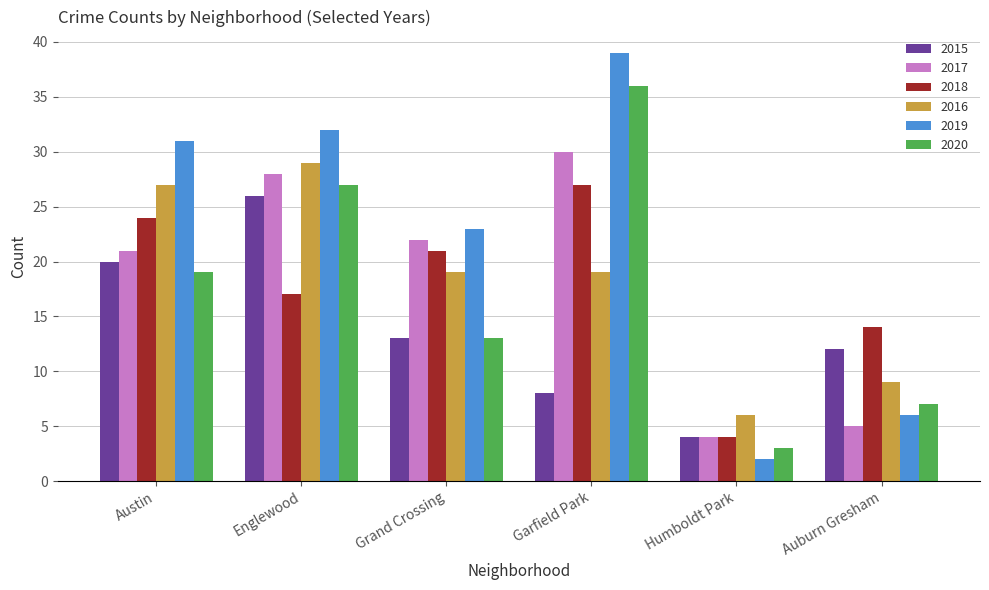

What position from the left is Auburn Gresham?

6